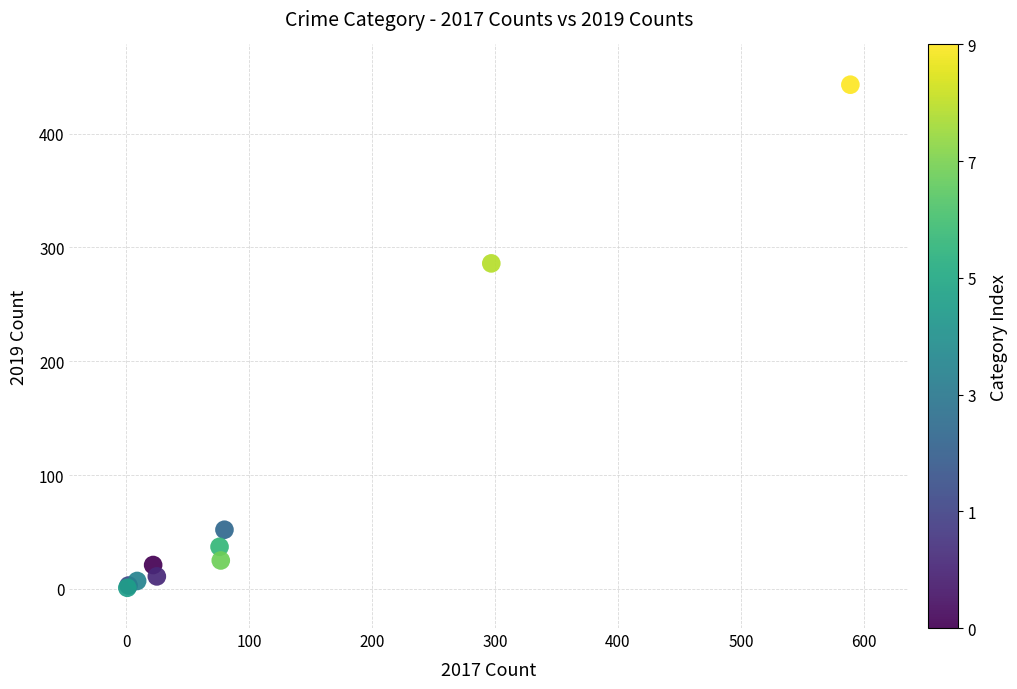

What Y value in the scatter plot is closest to 222?

286